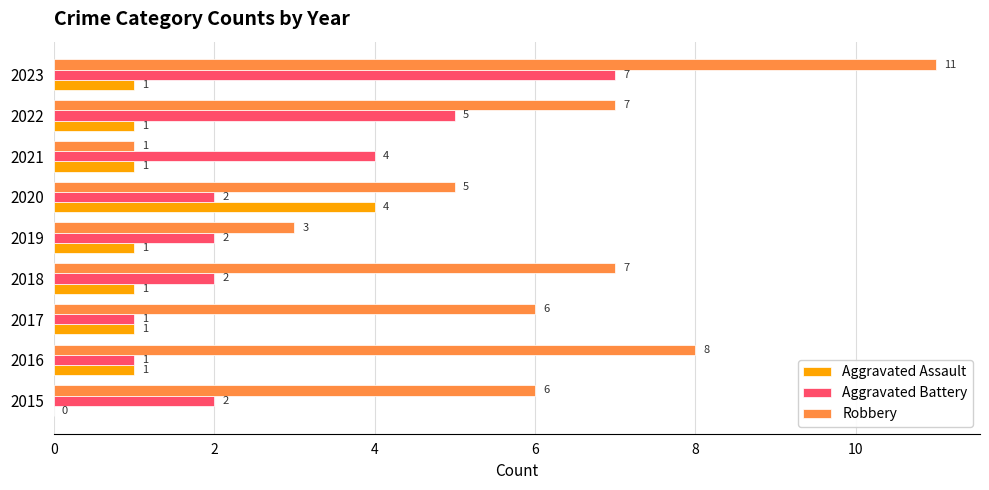

Is it true that Robbery equals 11 at 2017?

False